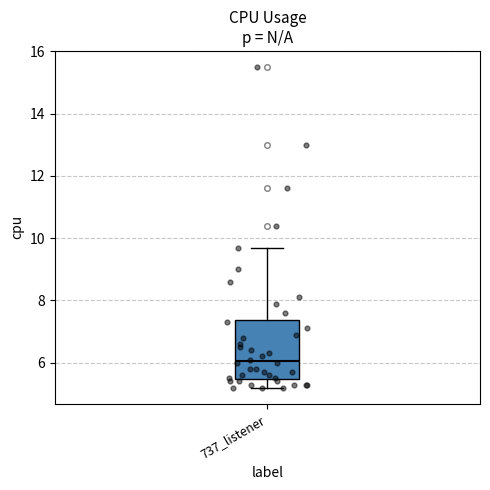

Transcribe this box plot: give where the median line is, the range the box spans, and where the two whiskers end, as read against the y-axis. The values are not printed on the chart, so give them approximately, as read against the axis.

median 6.0, box 5.4 to 7.4, whiskers 5.2 to 9.8